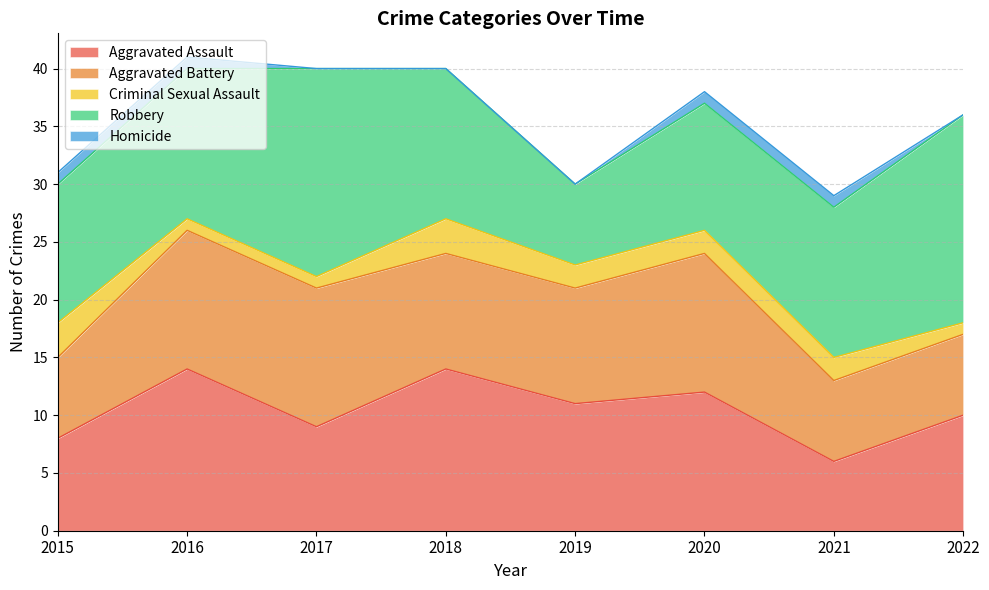

Reading left to right, transcribe all the data shown in this chart.

Aggravated Assault: 8	14	9	14	11	12	6	10
Aggravated Battery: 7	12	12	10	10	12	7	7
Criminal Sexual Assault: 3	1	1	3	2	2	2	1
Robbery: 12	13	18	13	7	11	13	18
Homicide: 1	1	0	0	0	1	1	0